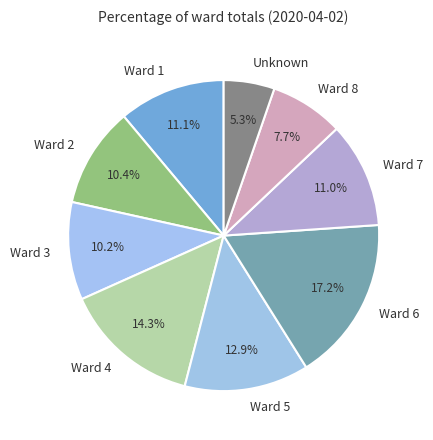

To the nearest percent, what portion does Ward 4 represent?

14%